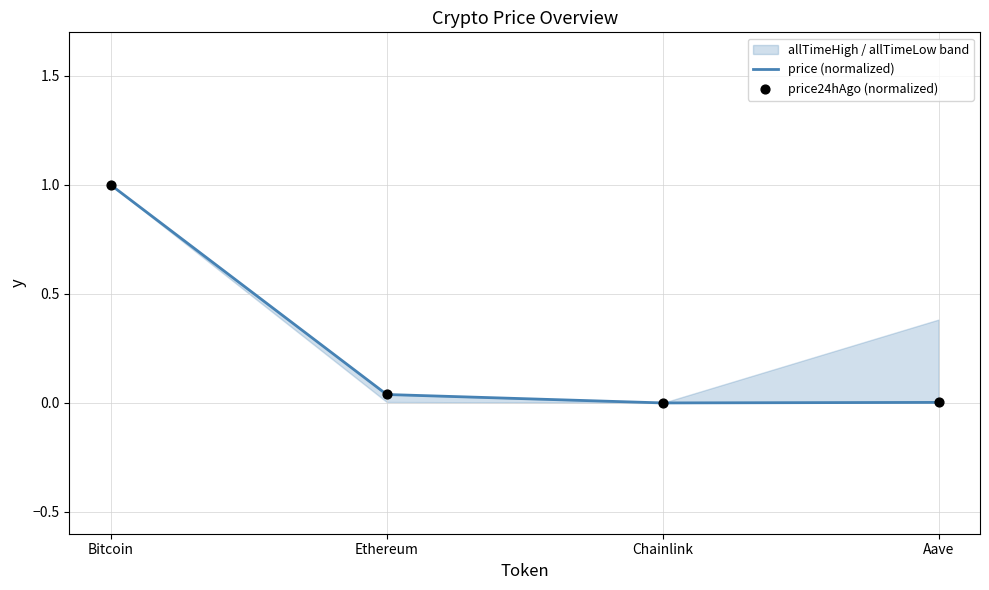

Which series contains the highest Y value?

price (normalized)